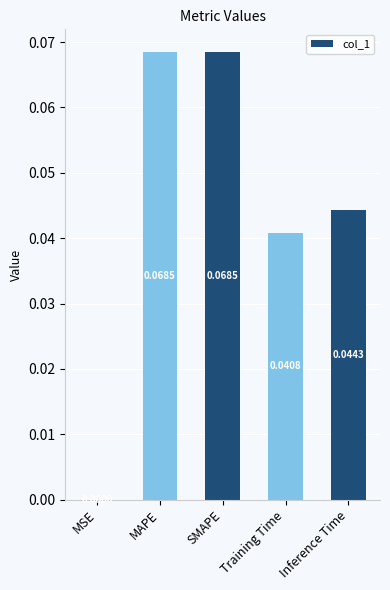

At which label is the value closest to 0?

MSE